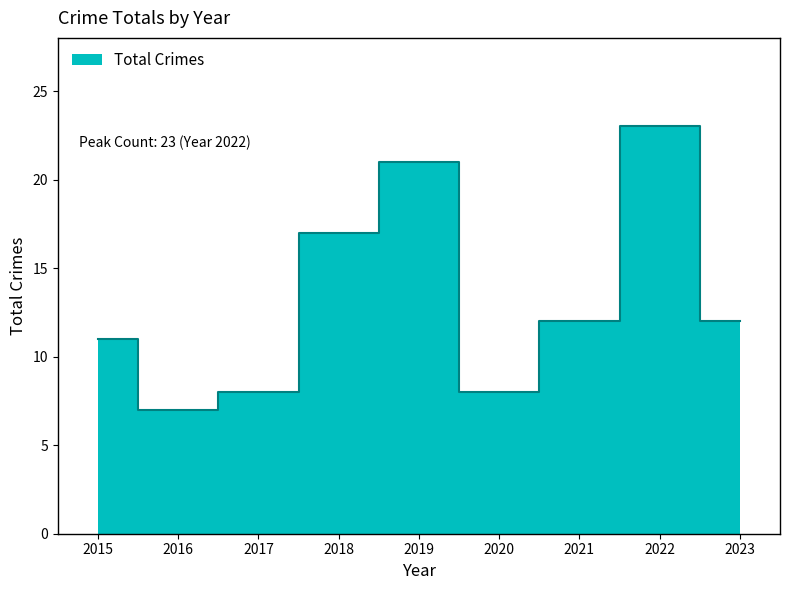

At which label is the value closest to 15?

2018